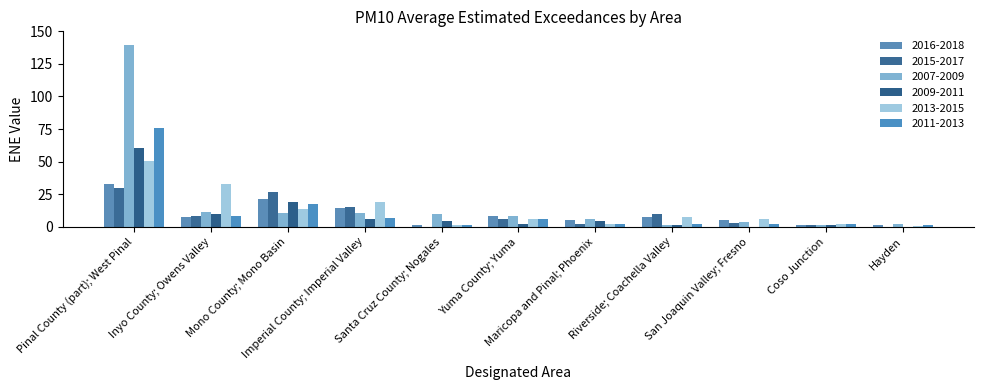

Reading left to right, transcribe all the data shown in this chart.

2016-2018: 32.8	7.4	21.3	14.3	1.0	7.9	4.9	7.2	5.3	1.4	1.3
2015-2017: 29.8	8.0	26.5	14.8	0.0	6.2	2.4	9.9	2.7	1.0	0.0
2007-2009: 139.8	11.3	10.9	10.6	9.7	7.9	6.1	1.7	3.5	1.0	2.3
2009-2011: 60.7	9.9	18.9	6.3	4.2	2.0	4.2	1.0	0.0	1.3	0.0
2013-2015: 50.5	32.7	14.0	18.9	1.3	6.3	2.3	7.5	6.0	1.8	0.3
2011-2013: 75.7	8.2	17.2	6.5	1.7	5.7	2.2	2.3	2.2	2.1	1.4